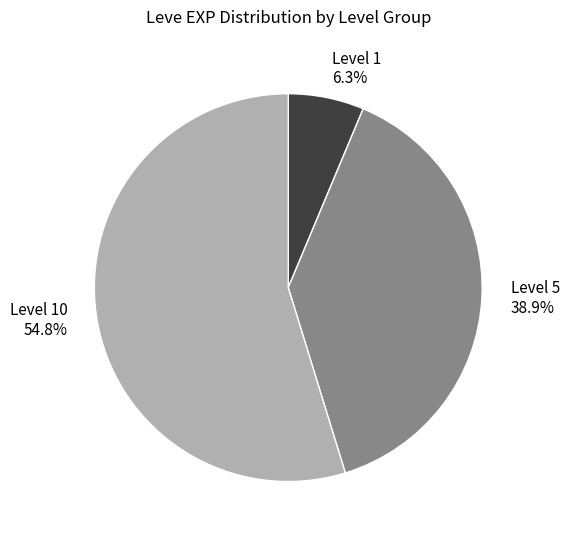

Which has a higher value, Level 10 or Level 5?

Level 10